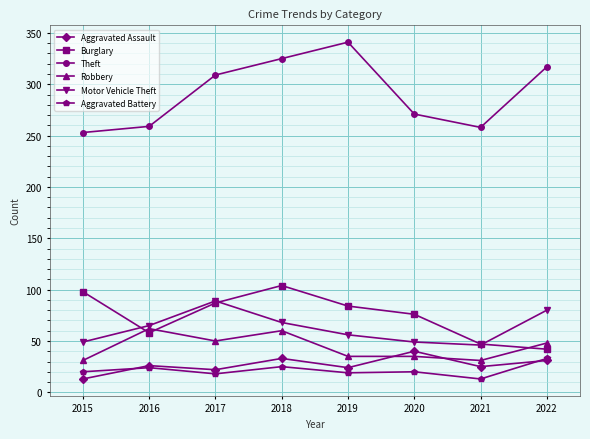

How many data points in Theft are less than 309?

4